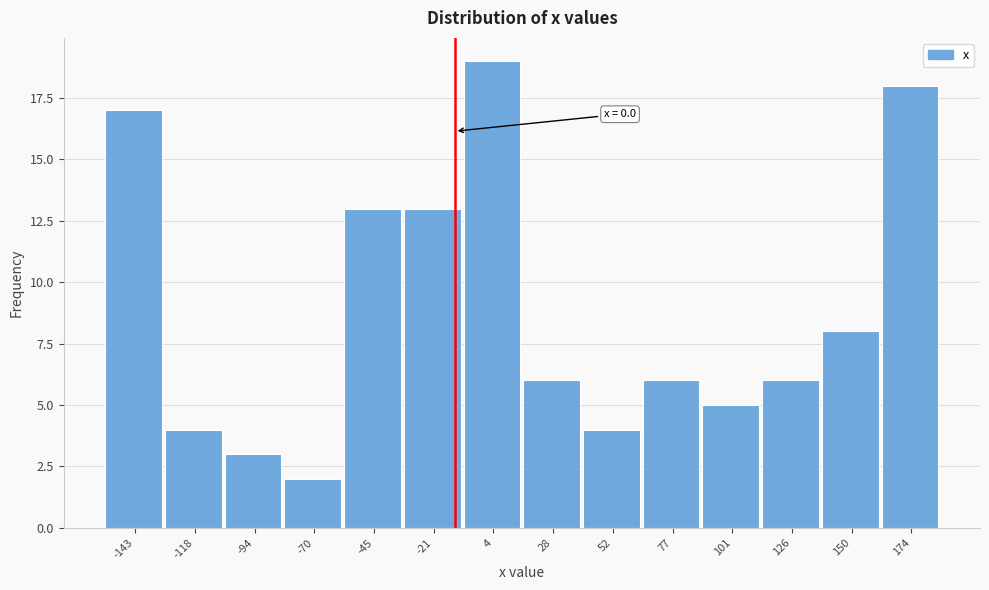

Reading left to right, what are all the values shown in this chart?

17	4	3	2	13	13	19	6	4	6	5	6	8	18